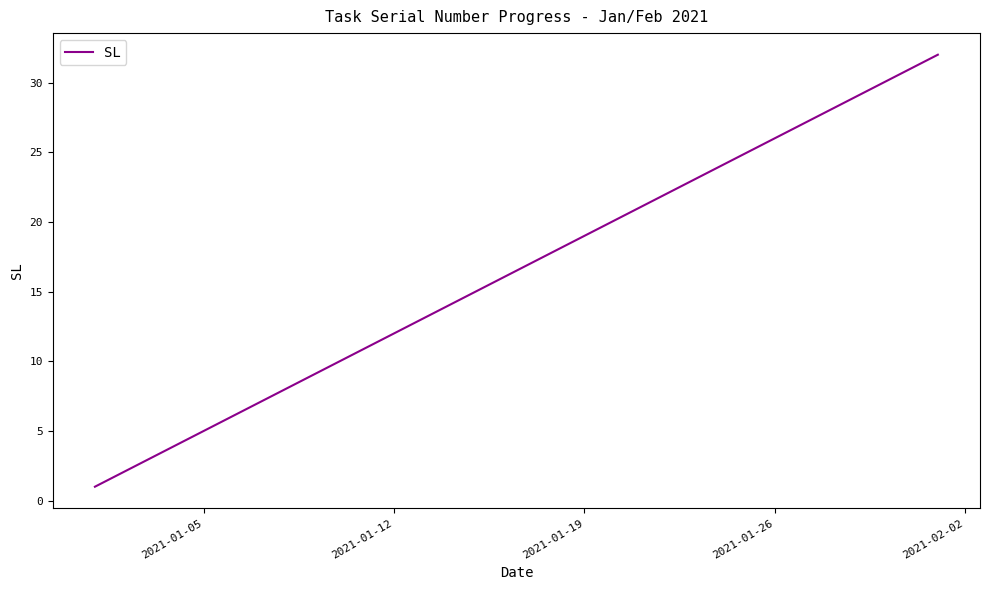

How many lines are shown in the chart?

1